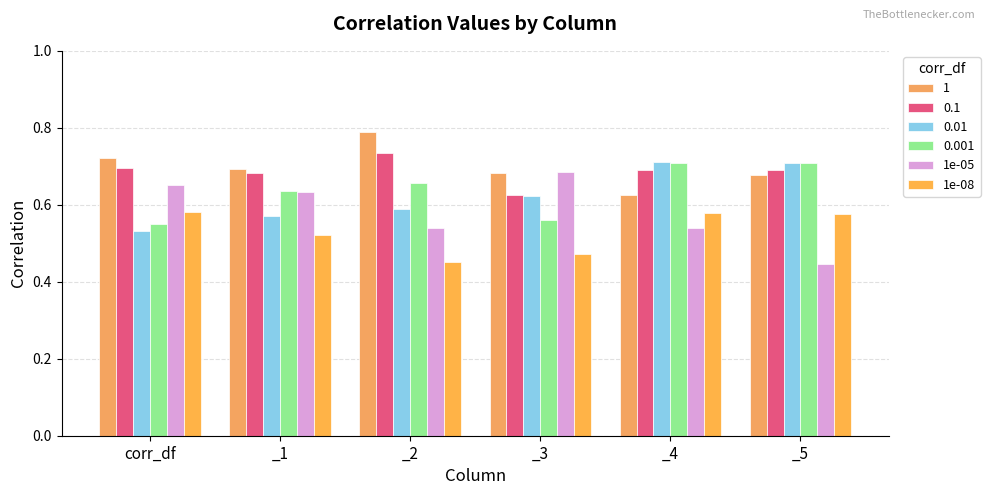

Is the value of 1e-05 at _1 greater than the value of 1e-08 at _2?

Yes